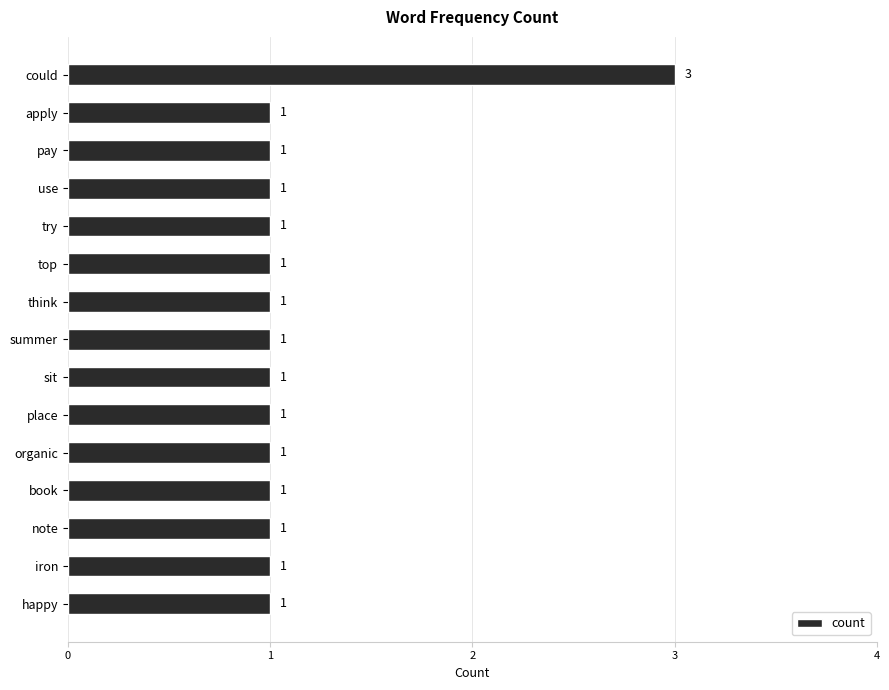

What is the value of the 9th bar from the top?

1